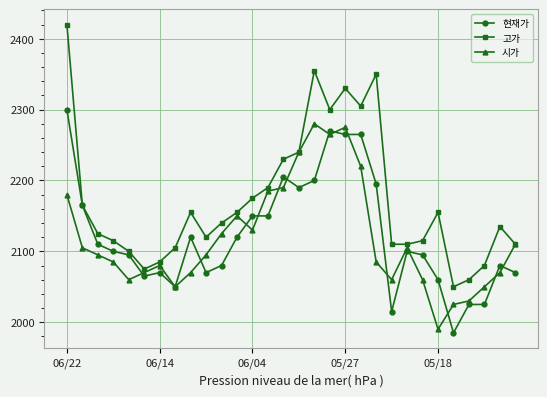

At how many categories does at least one series exceed 2324?

4